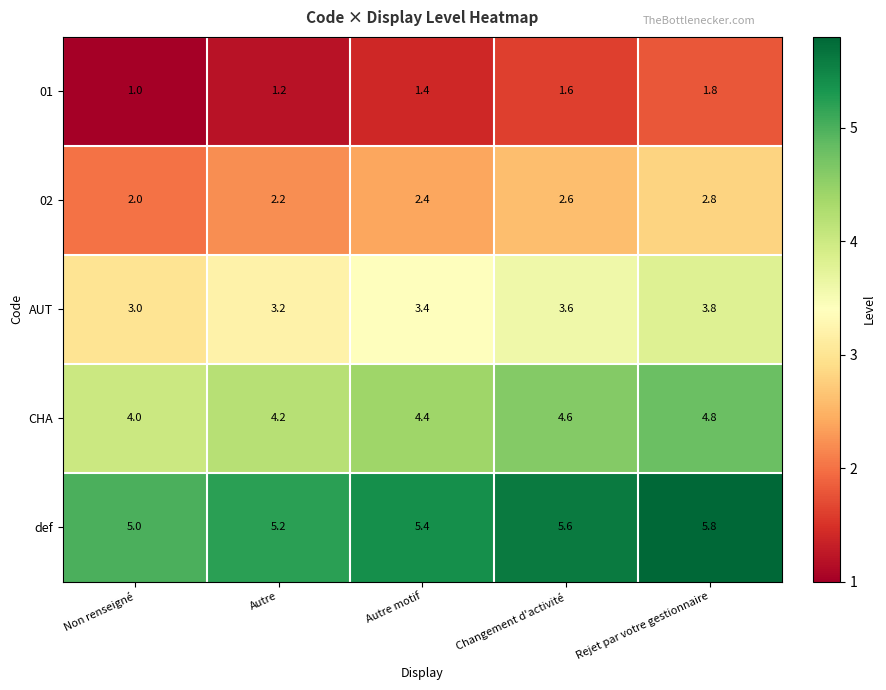

What is the approximate value of AUT at Changement d'activité?

3.6